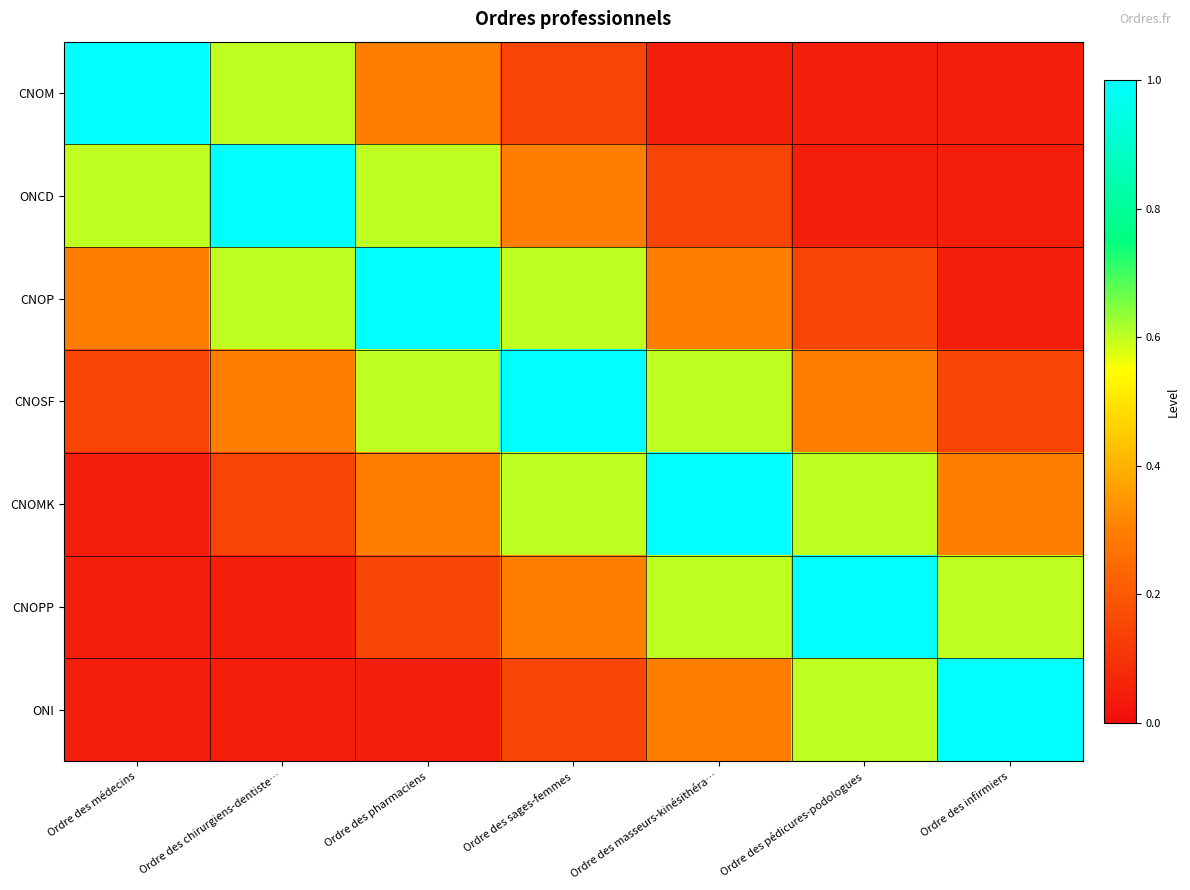

Which label corresponds to the smallest value in the chart?

Ordre des masseurs-kinésithéra…